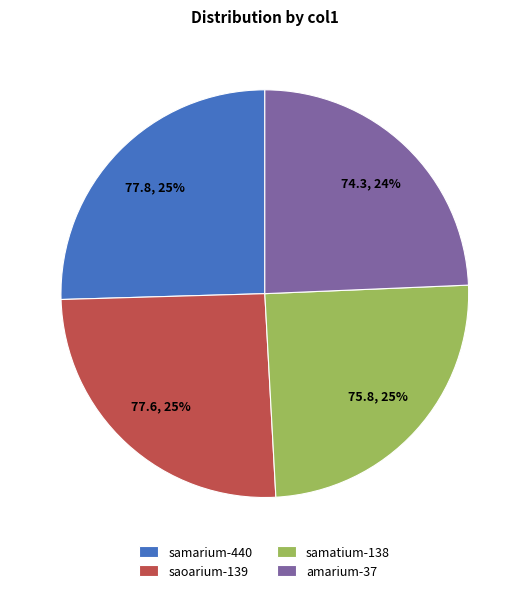

To the nearest percent, what is the difference between the largest and smallest slice percentages?

1%